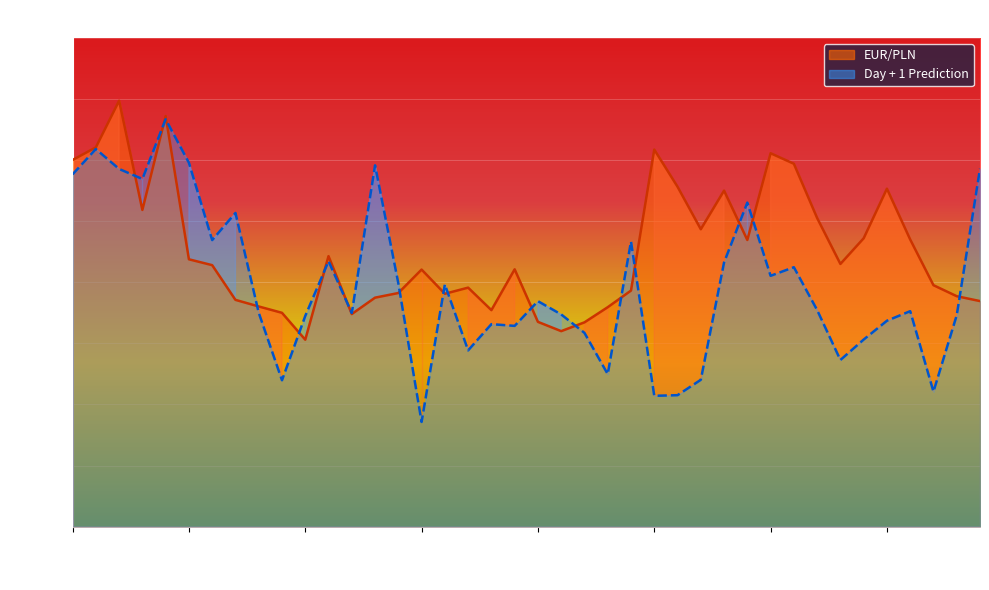

Which category has the lowest value in the EUR/PLN series?

2022-04-01